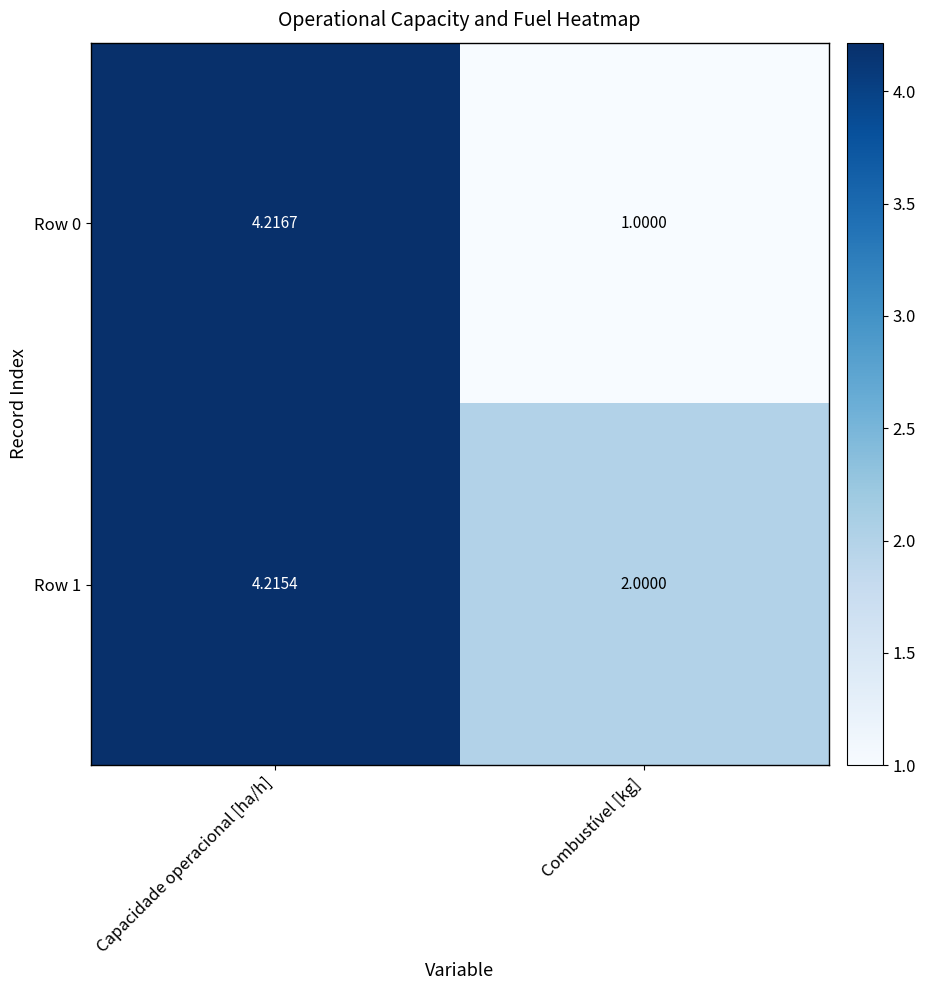

Which series has the largest total across all categories?

Row 1